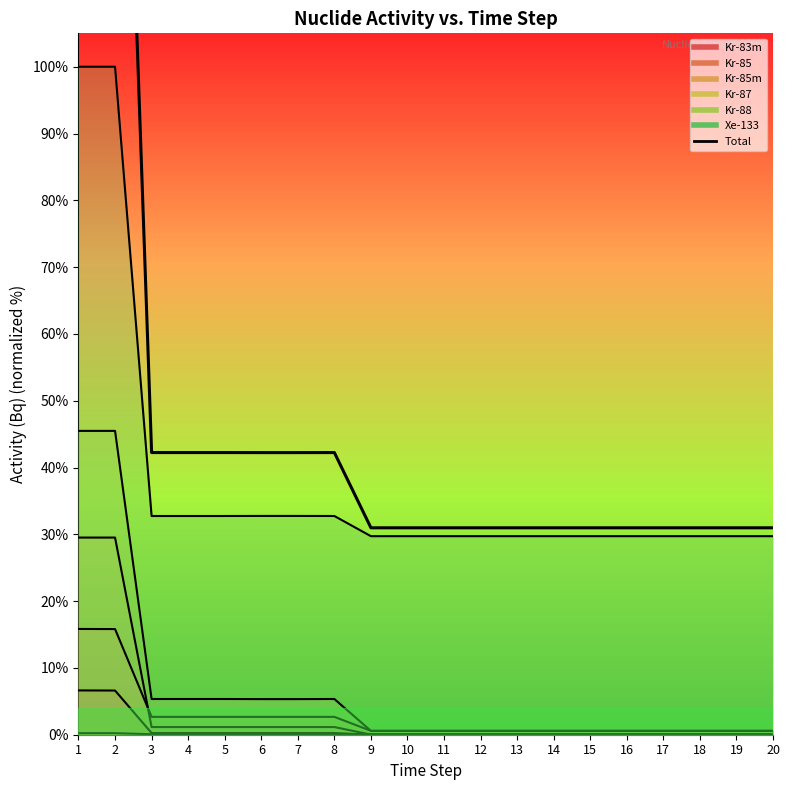

Rank the categories by value from lowest to highest.

9, 10, 11, 12, 13, 14, 15, 16, 17, 18, 19, 20, 6, 7, 3, 4, 5, 8, 2, 1